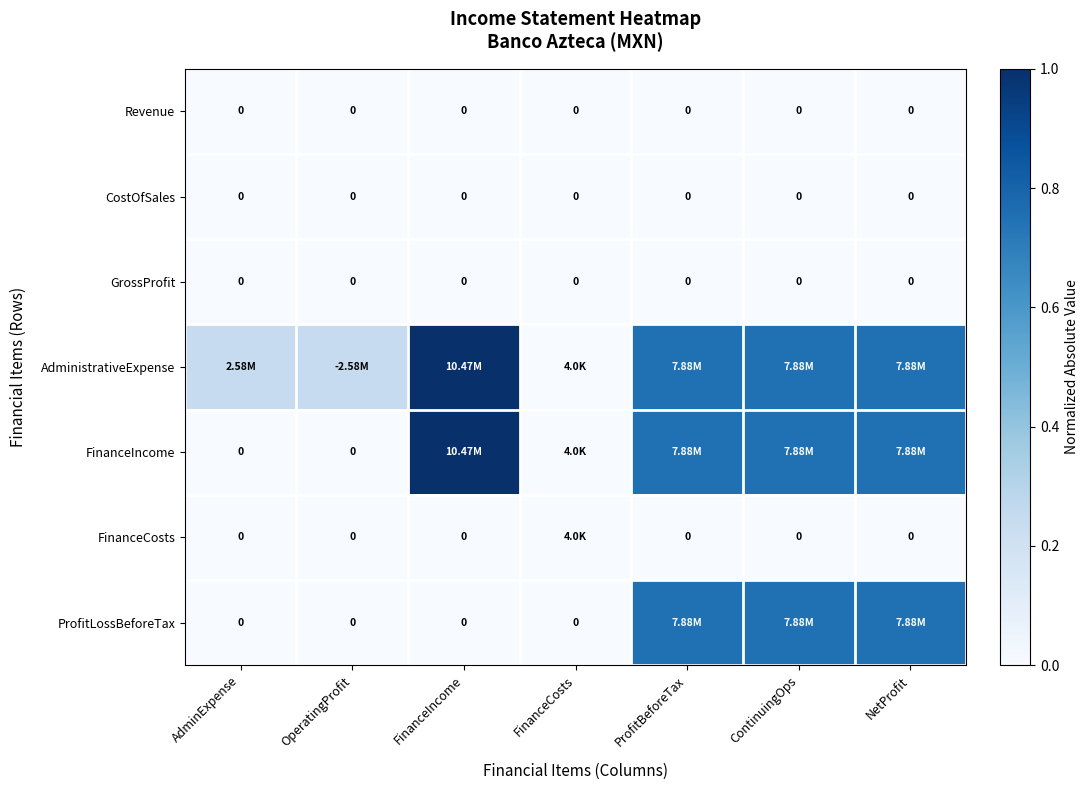

What is the spread (max minus min) of values at ProfitBeforeTax?

0.8